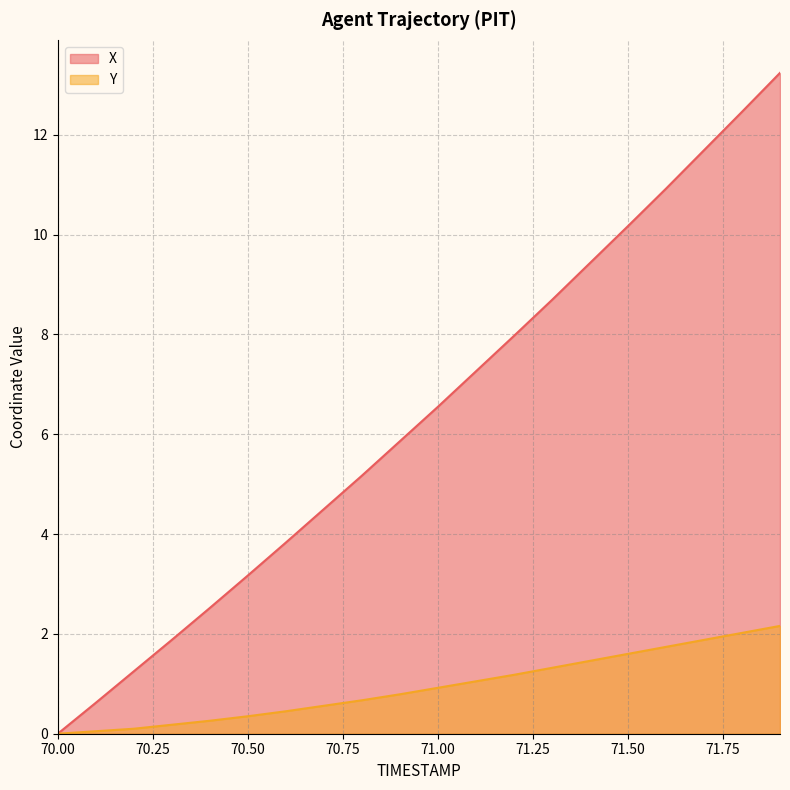

How many positive values does the X series have?

19